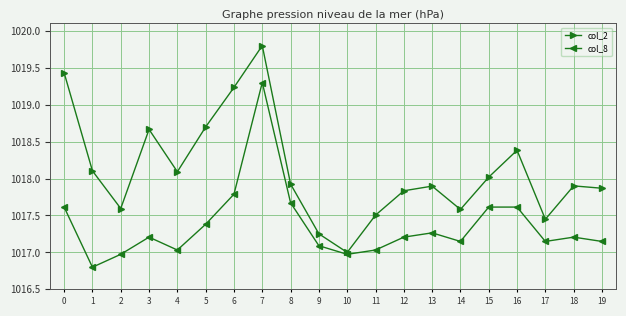

What is the spread (max minus min) of values at 15?

0.4